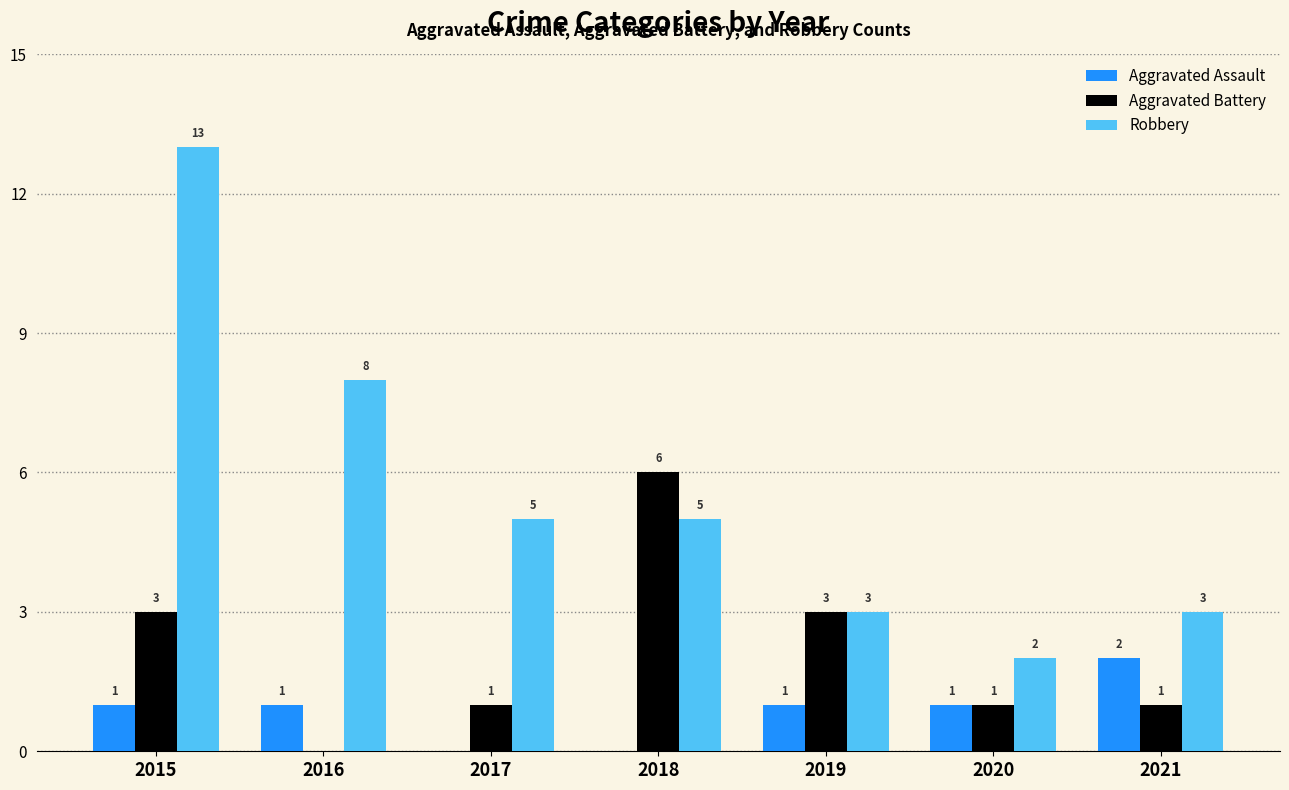

Is it true that Aggravated Assault equals 1 at 2017?

False